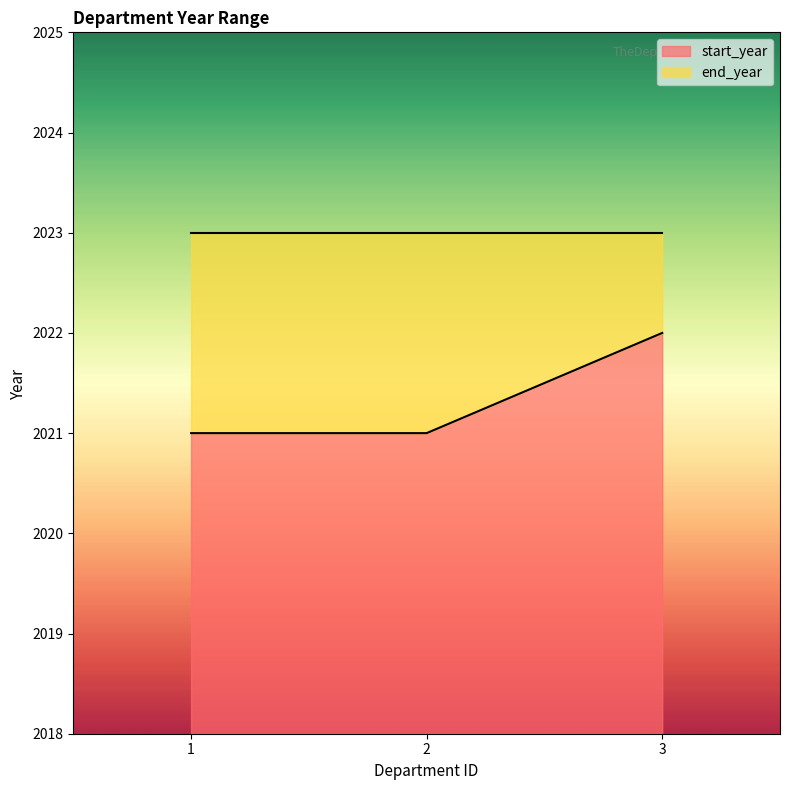

Which category has the highest value in the start_year series?

3